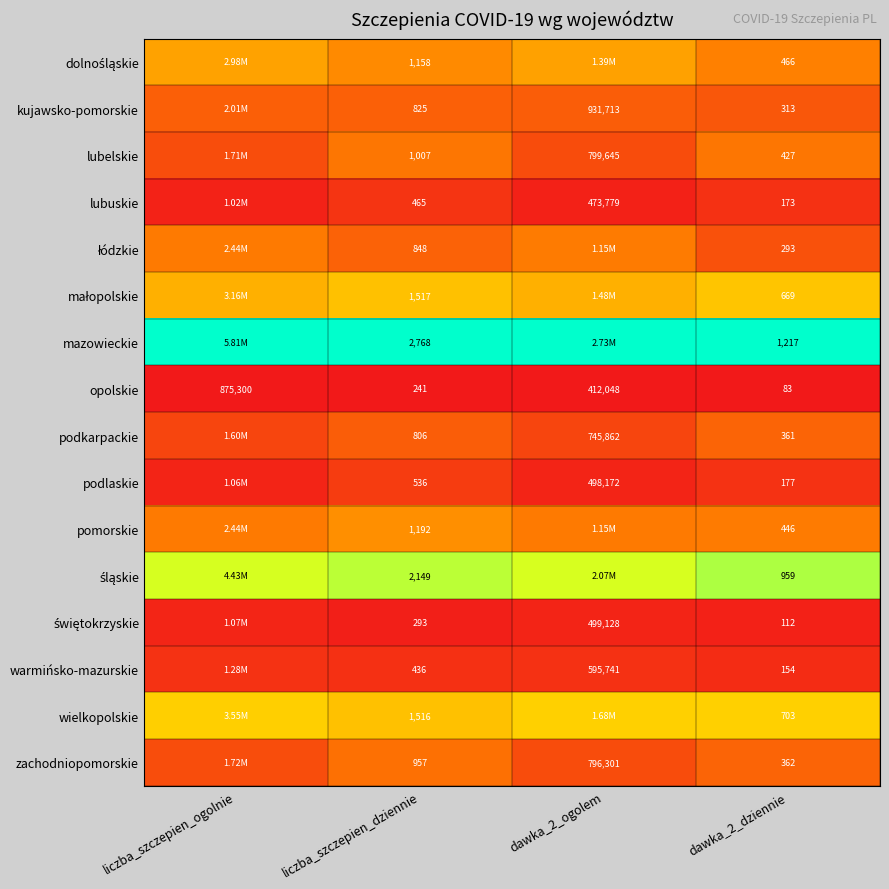

Which series changed the most between liczba_szczepien_dziennie and dawka_2_dziennie?

mazowieckie